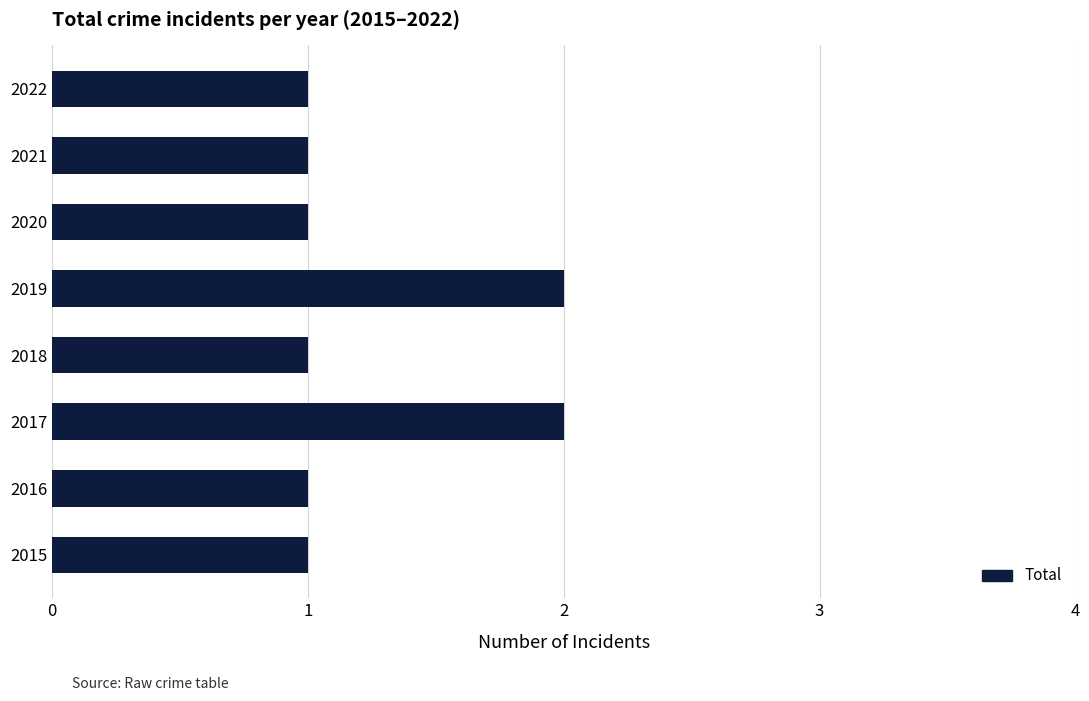

What is the difference between the maximum and minimum values?

1